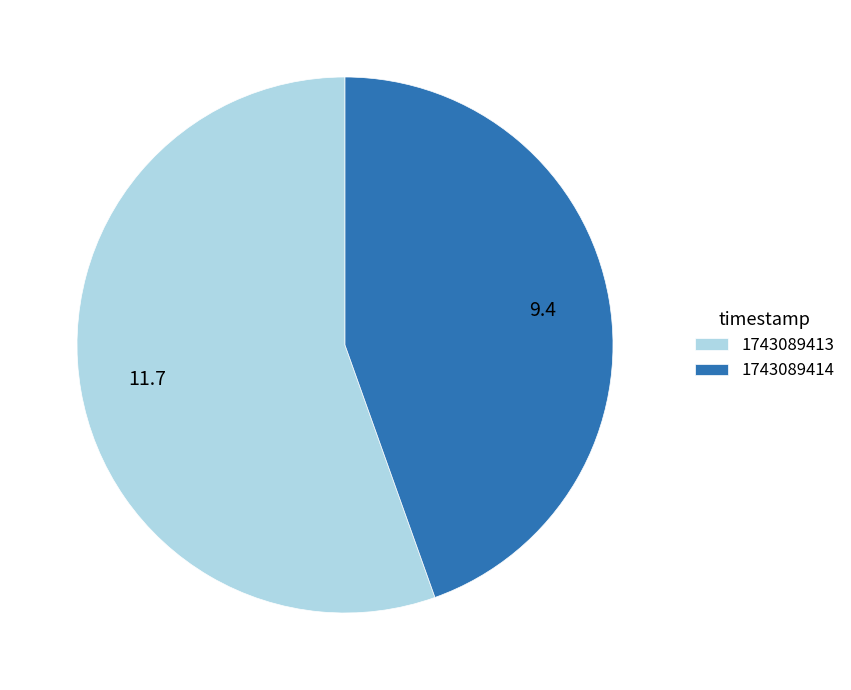

Rank the categories by value from lowest to highest.

1743089414, 1743089413